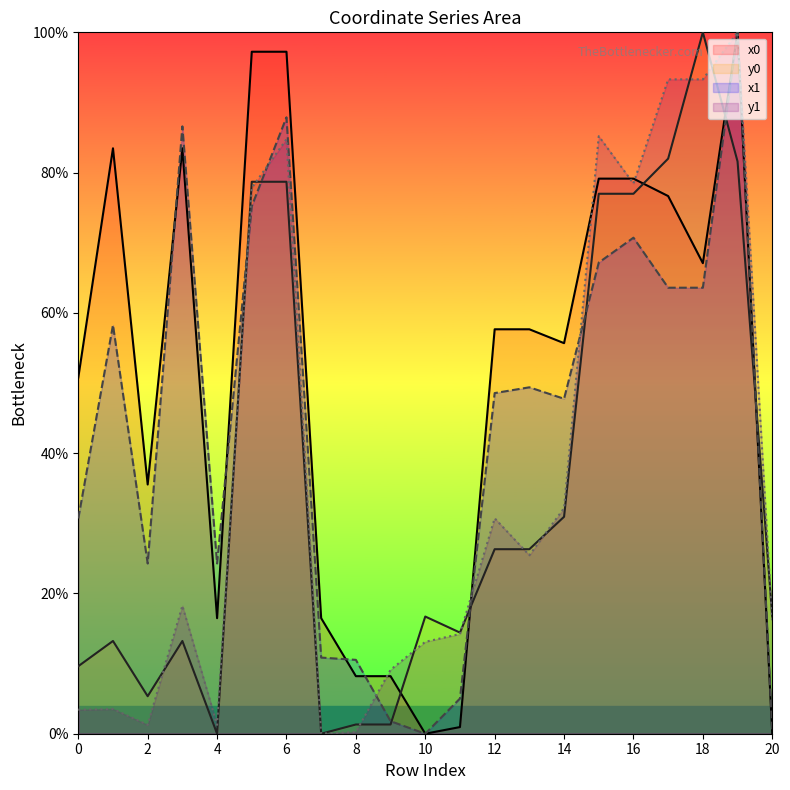

At which category does the chart reach its minimum across all series?

10